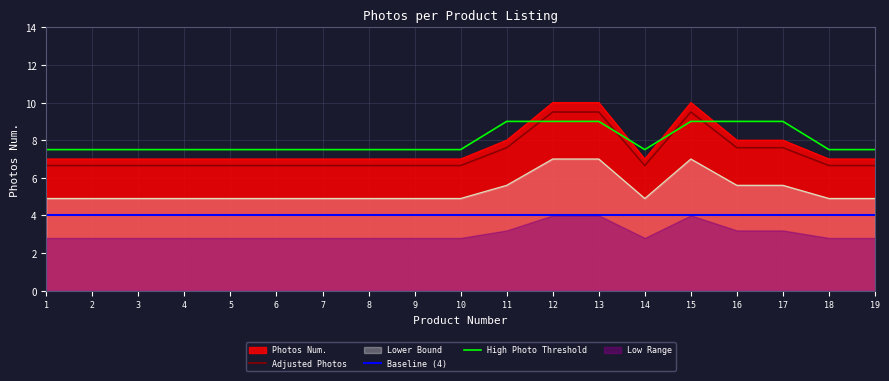

At how many categories does at least one series exceed 7?

19